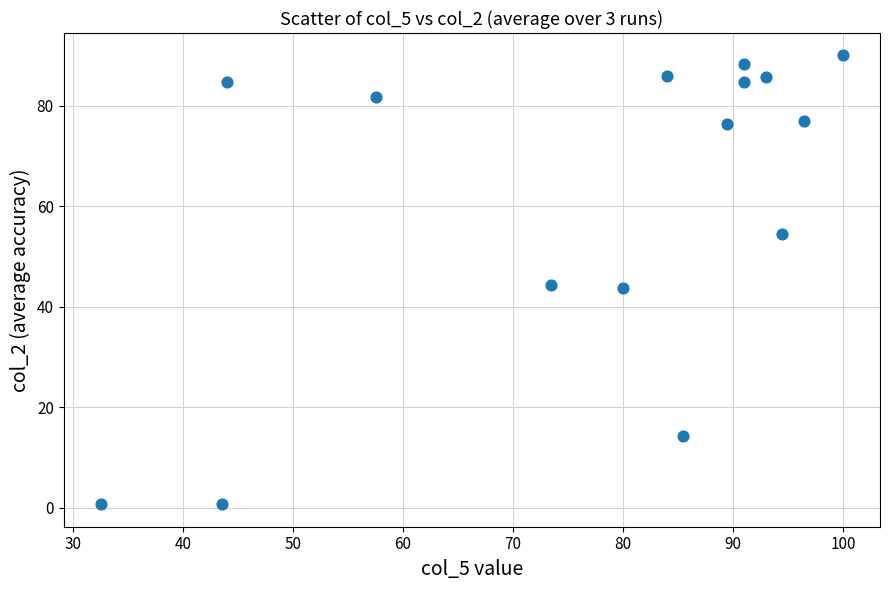

What is the range of Y values (max minus min)?

89.3